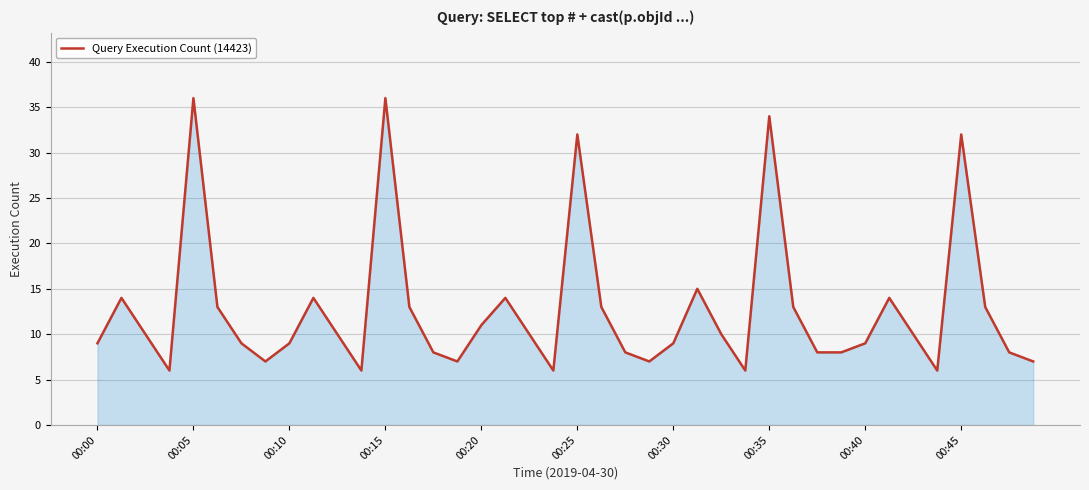

How many lines are shown in the chart?

1